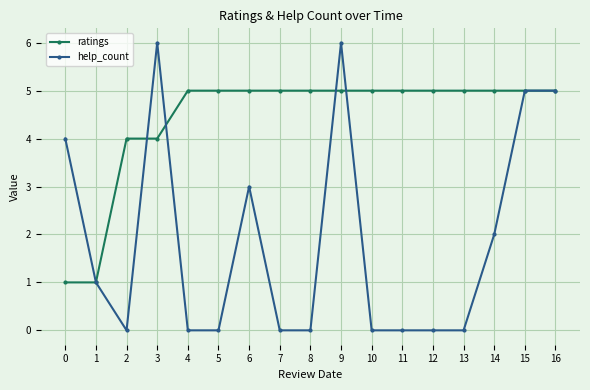

What is the maximum value shown in the chart?

6